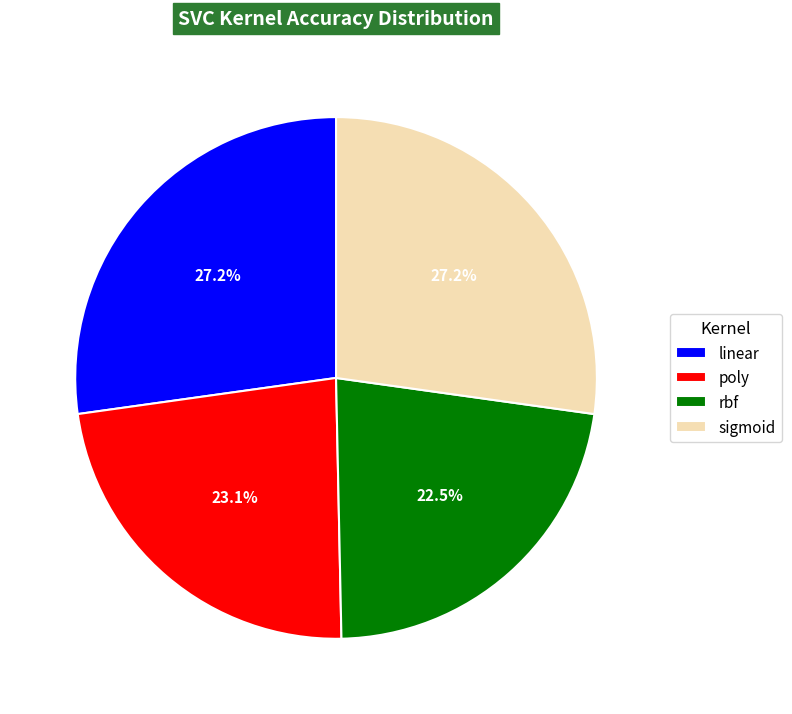

Does sigmoid account for over 50% of the chart?

No